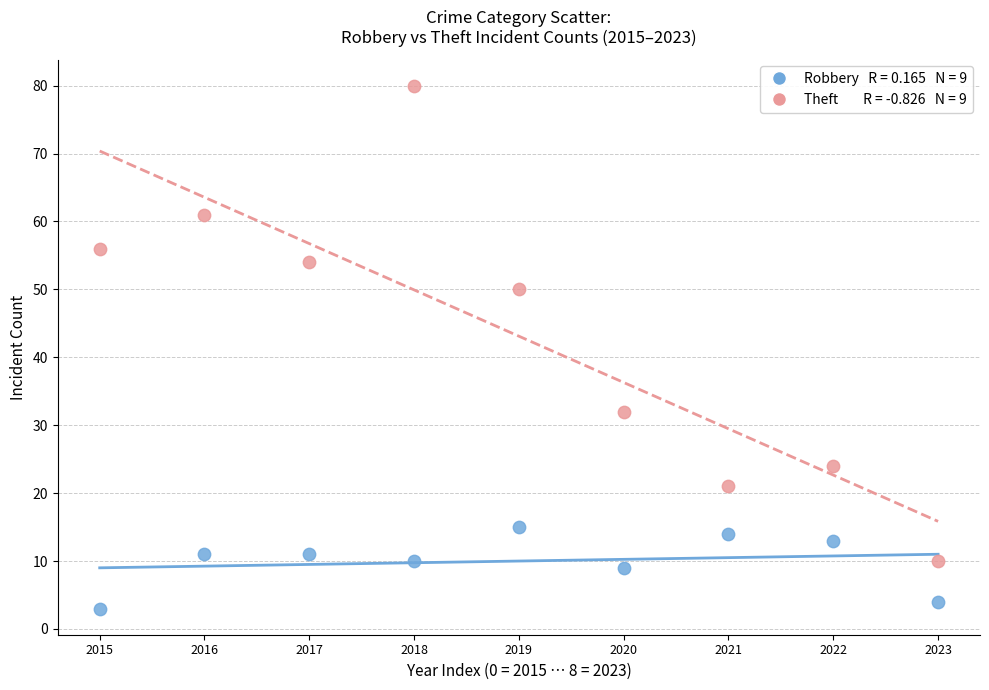

Across all data points, what is the range of Y values (max minus min)?

77